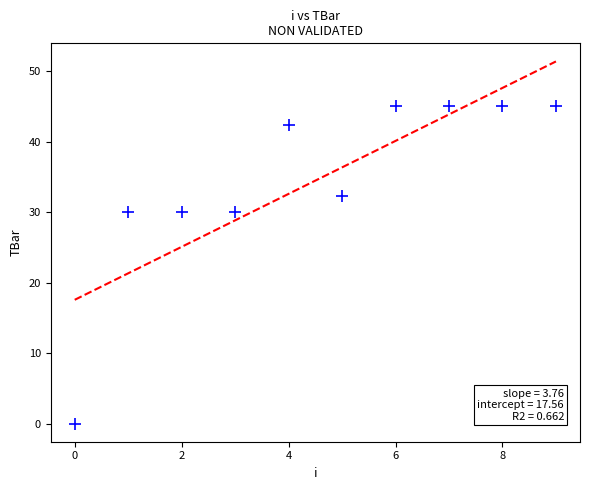

What is the average Y value?

34.5